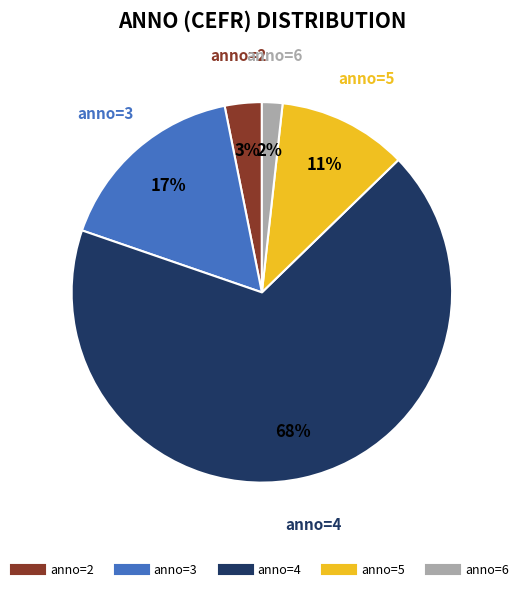

Is there a majority slice in this chart?

Yes